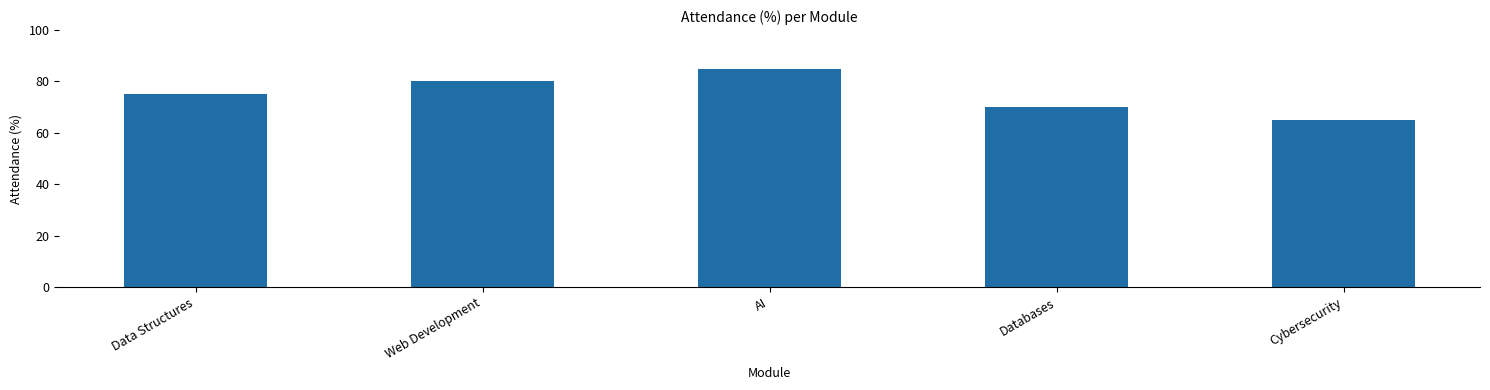

Are the bars grouped side by side (vs. stacked)?

No